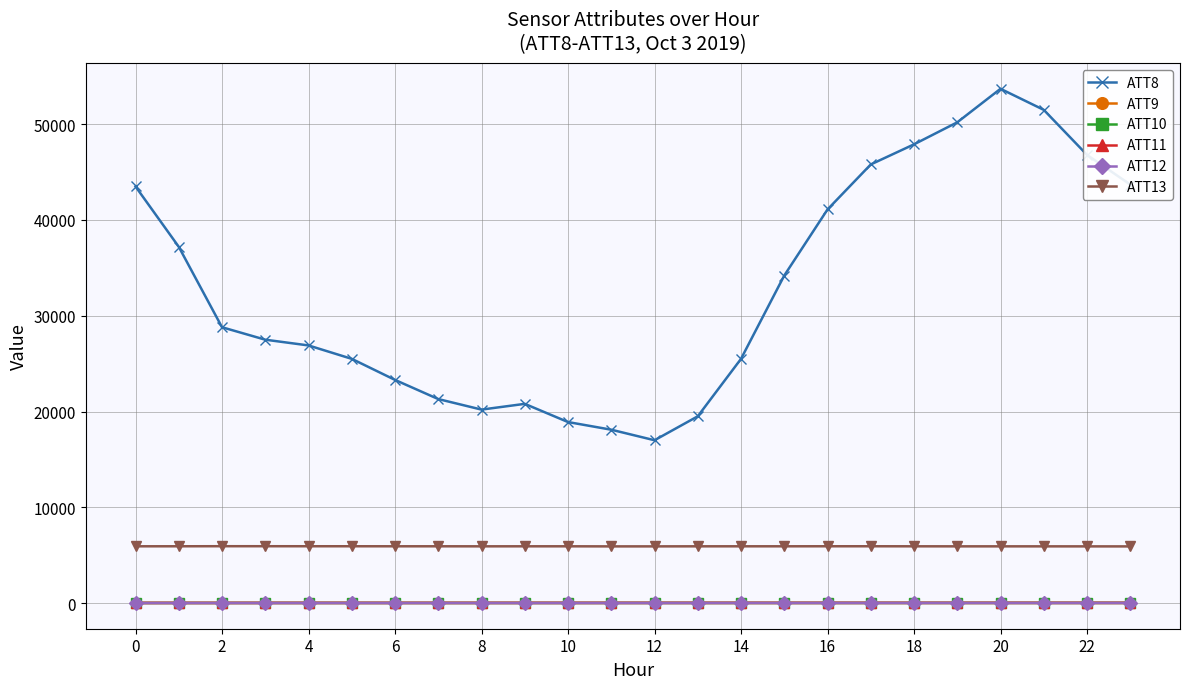

At how many categories does at least one series exceed 11700?

24